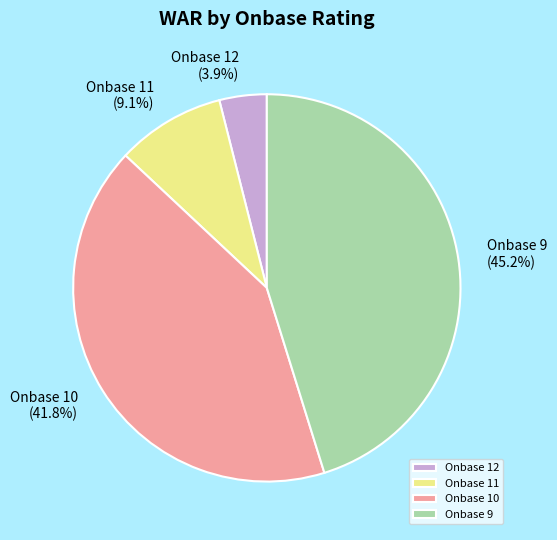

Is there a majority slice in this chart?

No